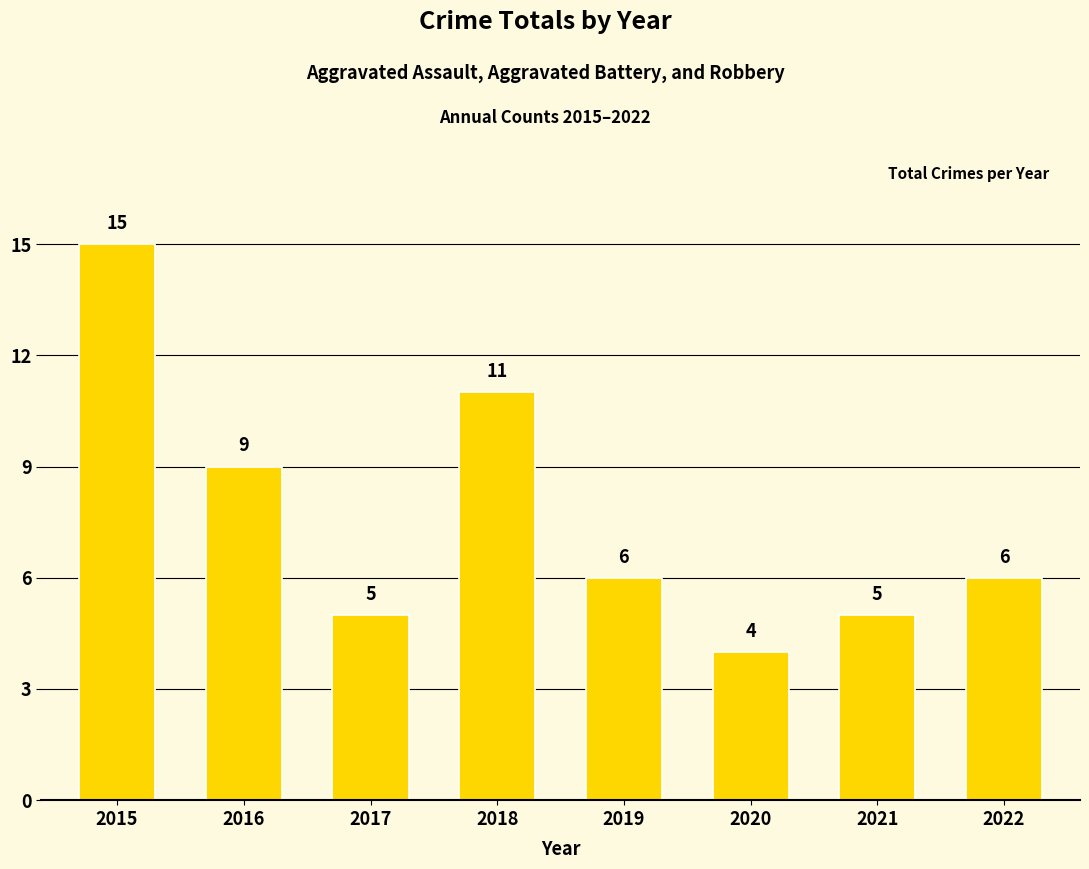

The chart shows a value of 2 at 2020. True or false?

False